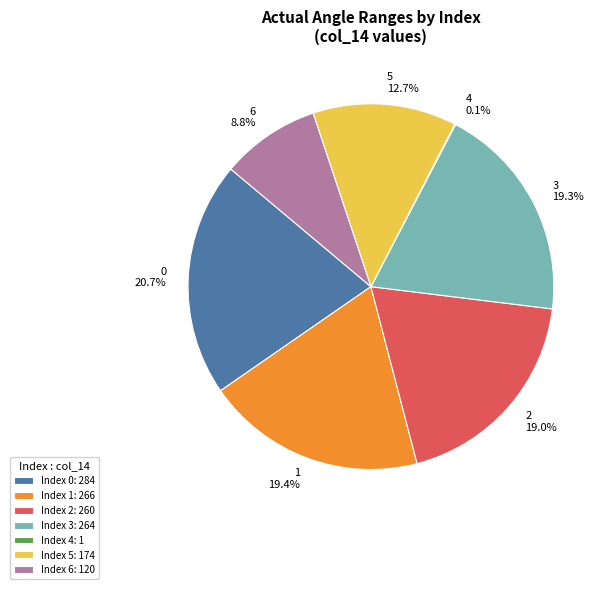

Combined, do 1 and 5 account for over 50%?

No